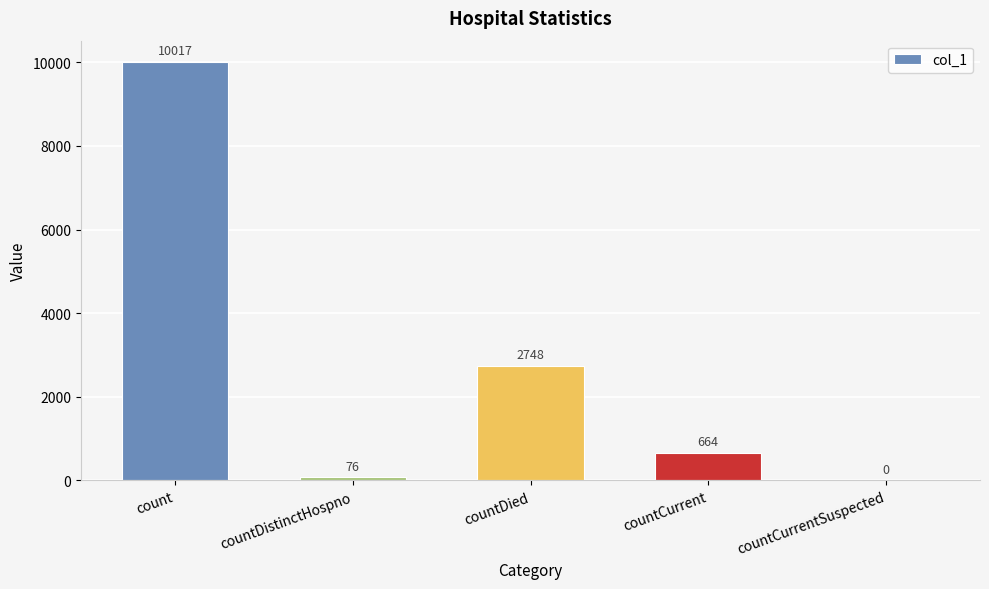

What is the greatest value displayed?

10017